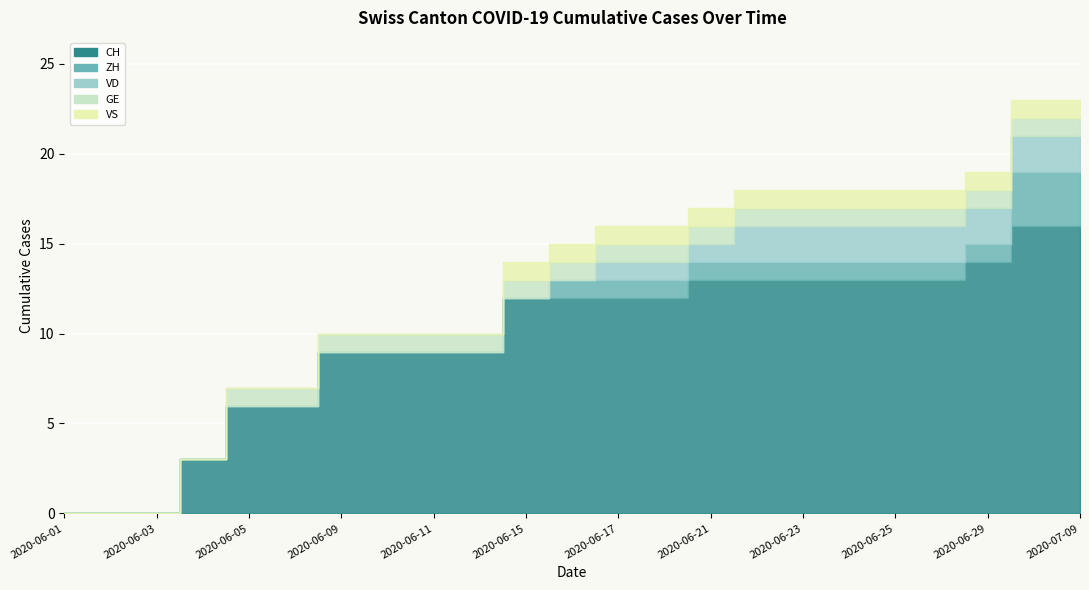

True or false: GE and ZH intersect in this chart.

False